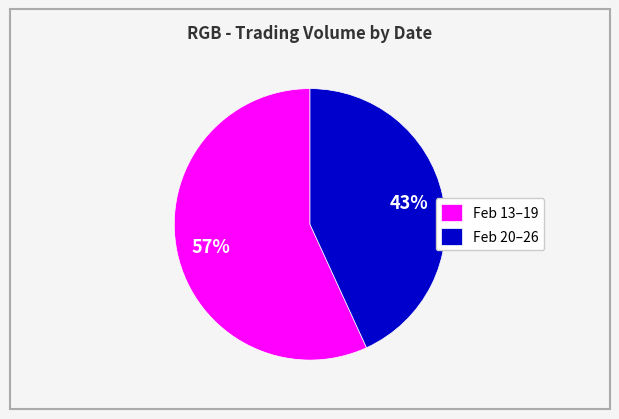

Combined, do Feb 13–19 and Feb 20–26 account for over 50%?

Yes